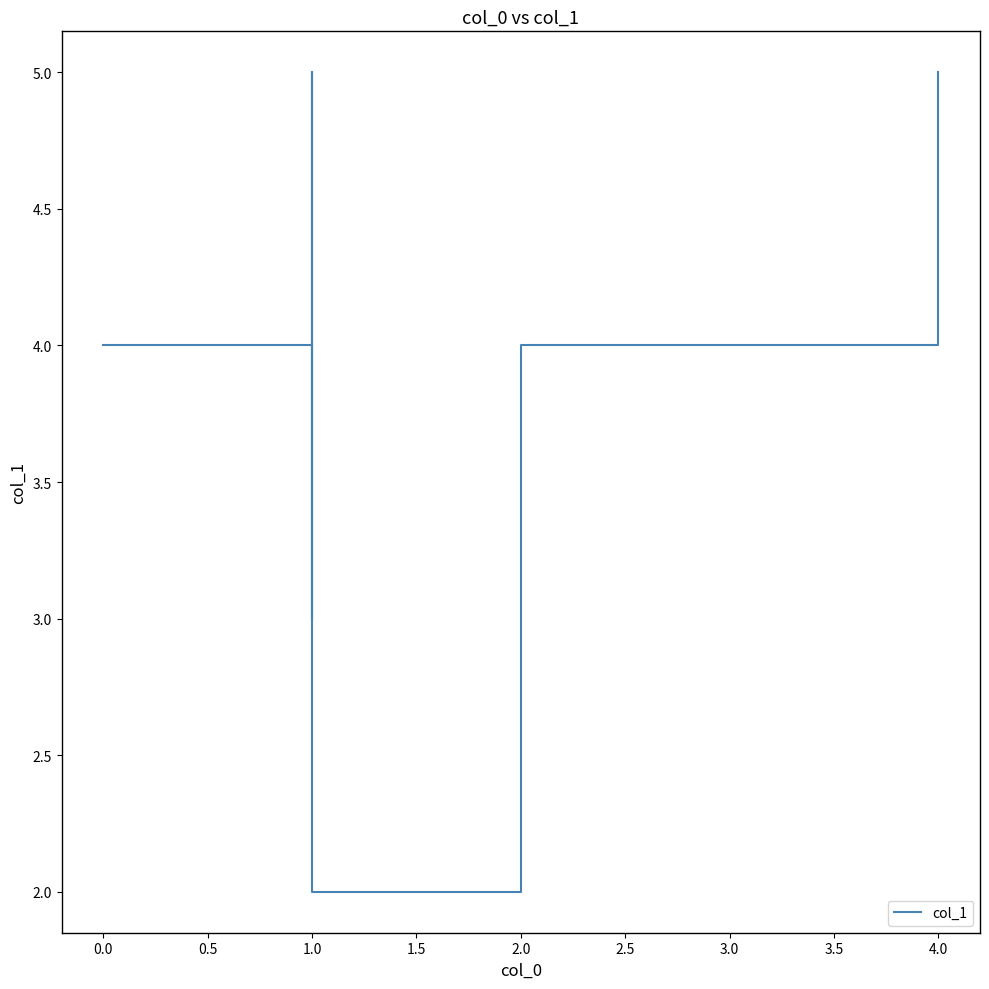

Is it true that the value at 1.0 is 1?

False